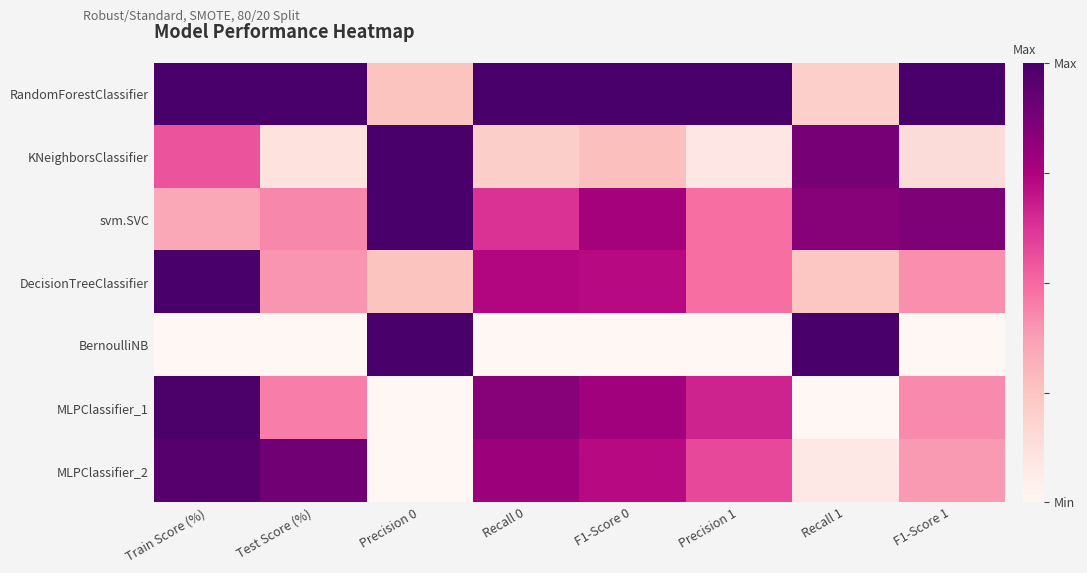

What is the total value across all series at Recall 0?

4.2